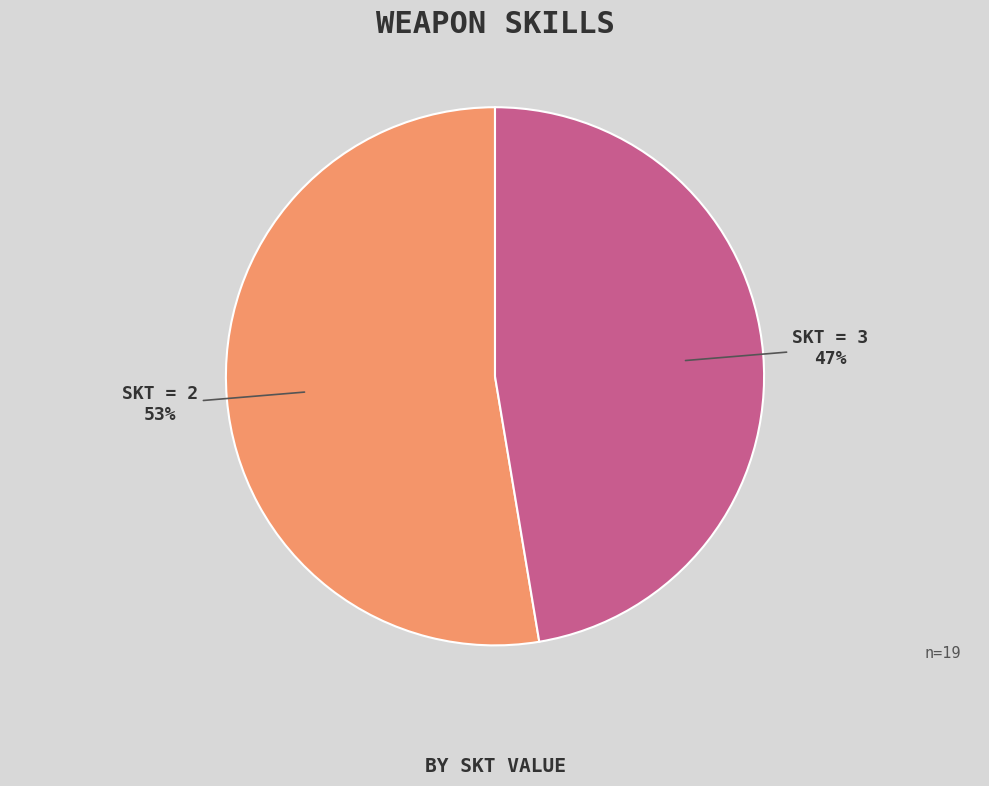

Is there a majority slice in this chart?

Yes